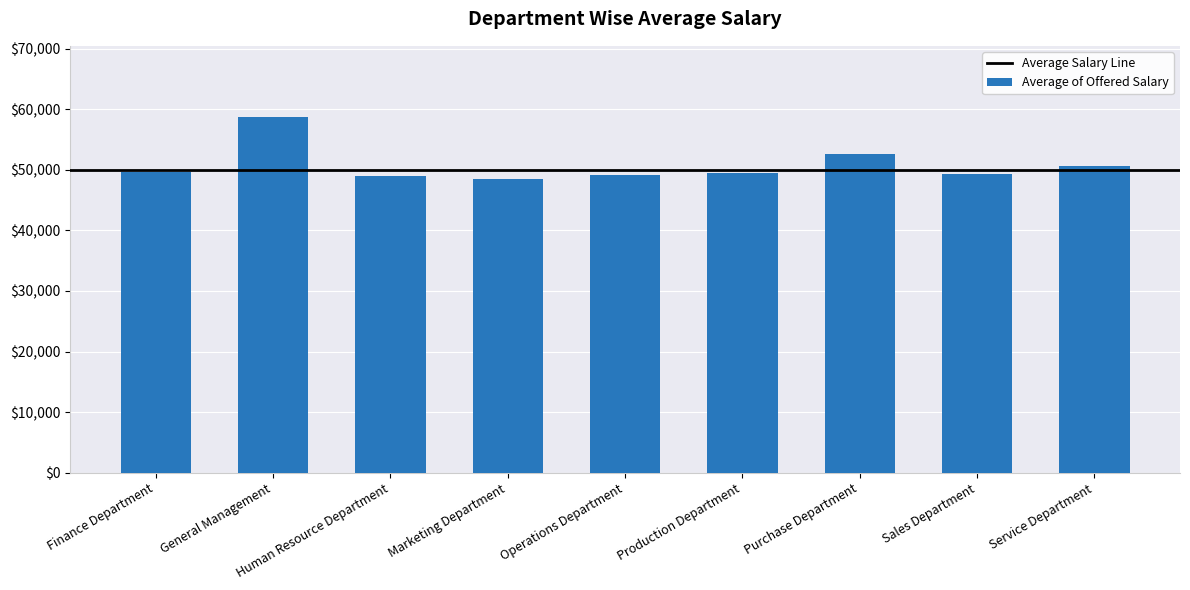

What value does the data have at Operations Department?

49151.4